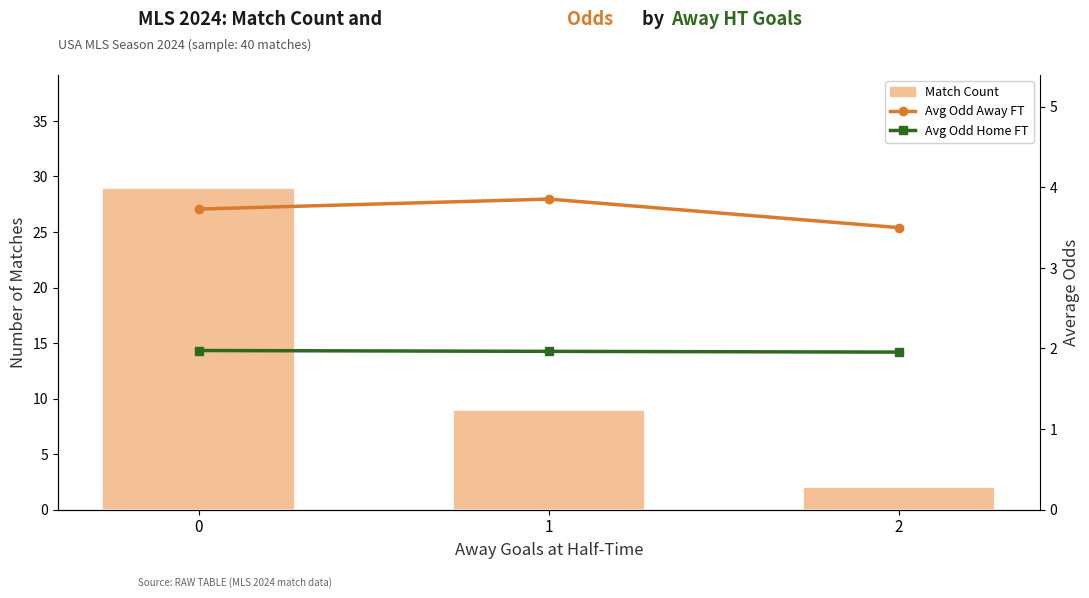

What value does the Avg Odd Home FT series have at 1?

2.0